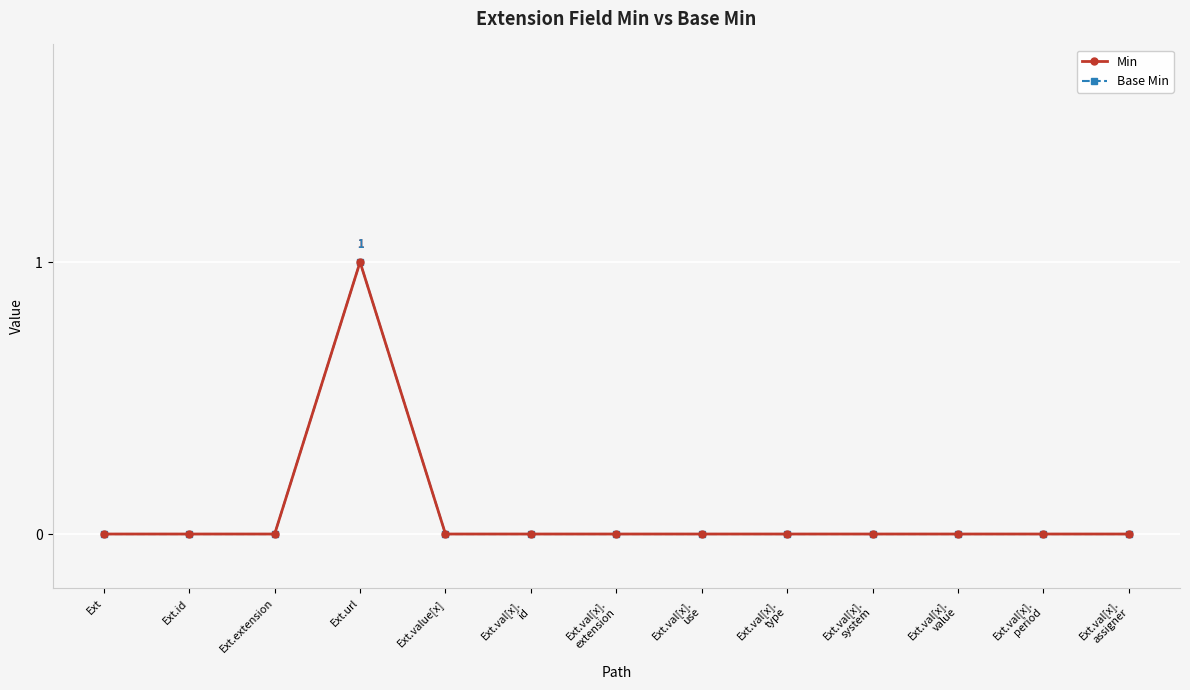

True or false: Base Min and Min cross at least once.

False